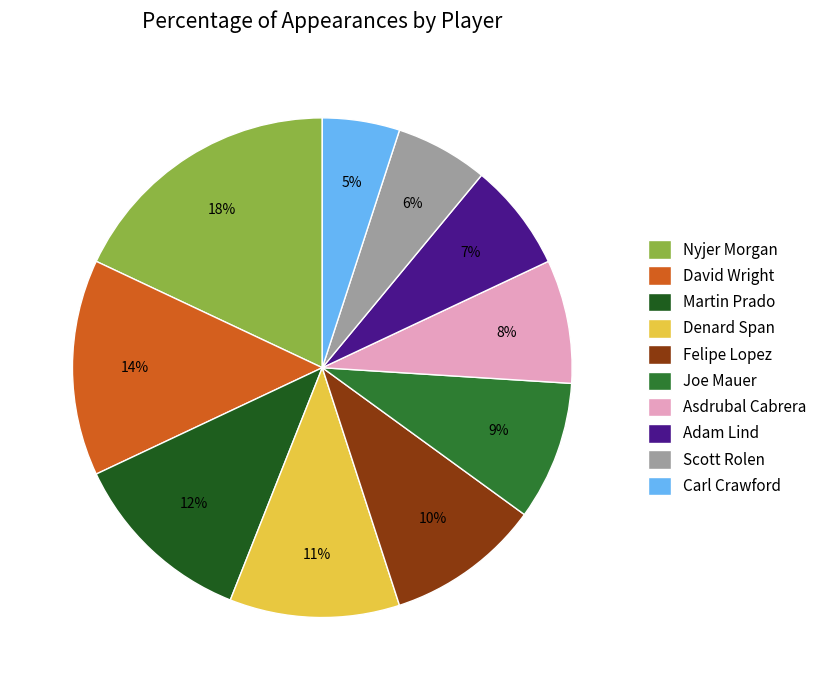

What is the ratio of the value at Denard Span to the value at Carl Crawford?

2.2